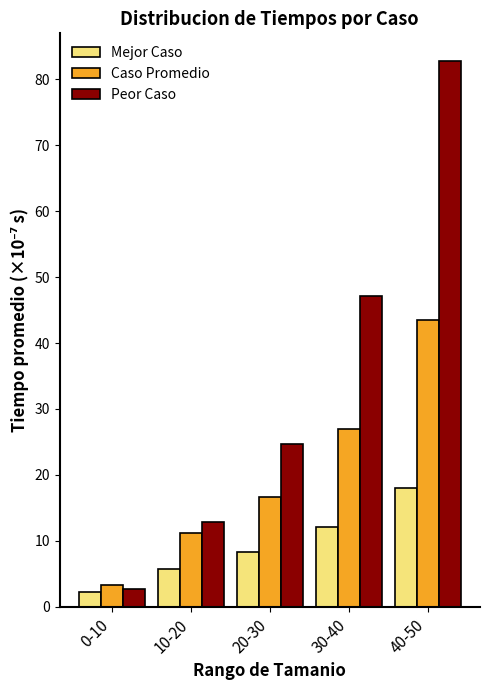

Reading left to right, extract all data points from this chart.

Mejor Caso: 2.2	5.7	8.3	12.1	18.1
Caso Promedio: 3.3	11.2	16.6	27.0	43.5
Peor Caso: 2.7	12.9	24.7	47.2	82.8